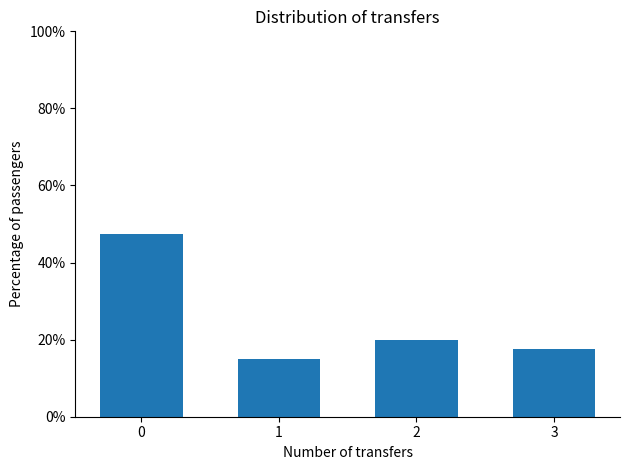

Reading left to right, list all the values displayed in this chart.

47.5	15.0	20.0	17.5